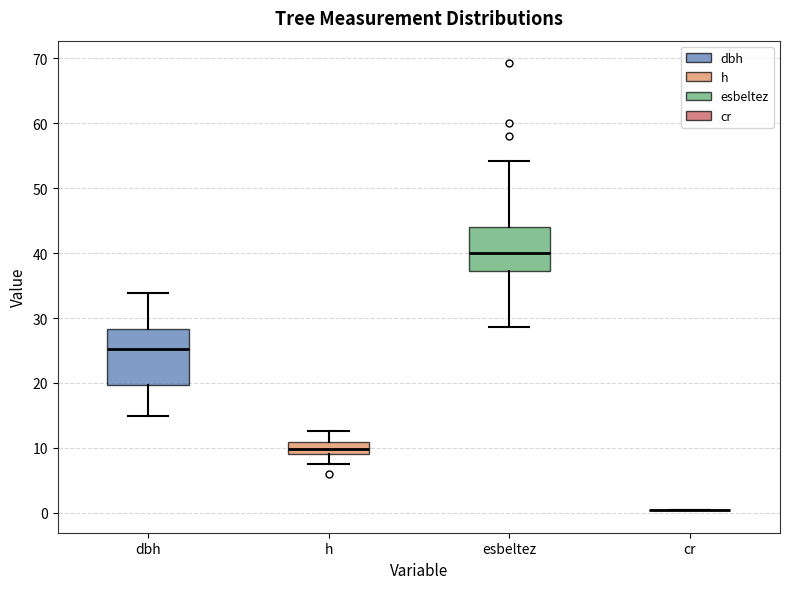

Where is the upper edge of the box for esbeltez on the y-axis? The values are not printed on the chart, so give them approximately, as read against the axis.

44